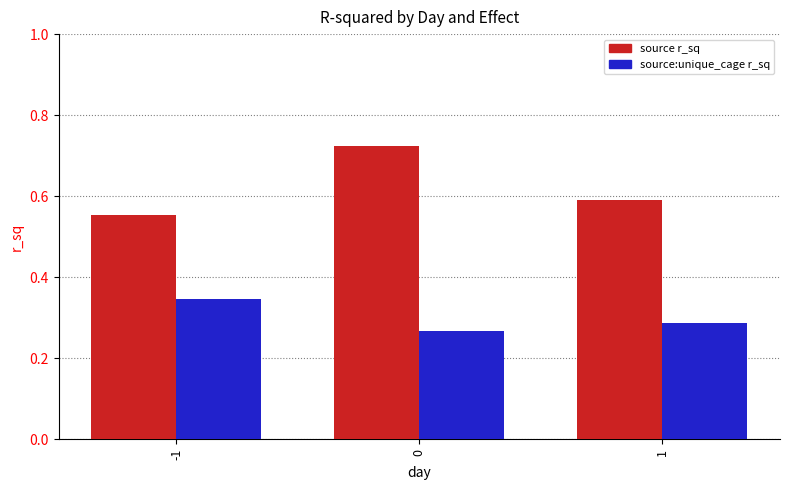

Between 0 and 1, which series saw the biggest shift?

source r_sq